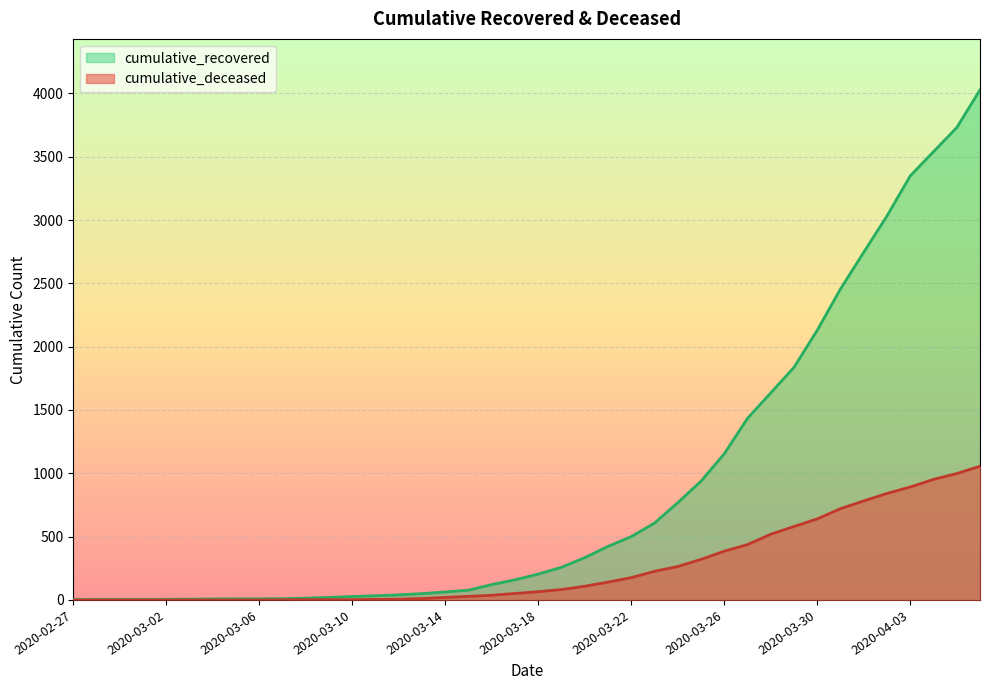

Reading left to right, transcribe all the data shown in this chart.

cumulative_recovered: 2020-02-27=3	2020-02-28=4	2020-02-29=4	2020-03-01=4	2020-03-02=5	2020-03-03=6	2020-03-04=8	2020-03-05=9	2020-03-06=9	2020-03-07=10	2020-03-08=14	2020-03-09=20	2020-03-10=27	2020-03-11=33	2020-03-12=40	2020-03-13=50	2020-03-14=63	2020-03-15=77	2020-03-16=121	2020-03-17=159	2020-03-18=204	2020-03-19=258	2020-03-20=334	2020-03-21=423	2020-03-22=500	2020-03-23=607	2020-03-24=768	2020-03-25=938	2020-03-26=1154	2020-03-27=1434	2020-03-28=1635	2020-03-29=1837	2020-03-30=2130	2020-03-31=2456	2020-04-01=2746	2020-04-02=3033	2020-04-03=3349	2020-04-04=3540	2020-04-05=3730	2020-04-06=4028
cumulative_deceased: 2020-02-27=0	2020-02-28=0	2020-02-29=0	2020-03-01=0	2020-03-02=0	2020-03-03=0	2020-03-04=0	2020-03-05=0	2020-03-06=0	2020-03-07=1	2020-03-08=2	2020-03-09=2	2020-03-10=2	2020-03-11=4	2020-03-12=6	2020-03-13=11	2020-03-14=20	2020-03-15=28	2020-03-16=37	2020-03-17=51	2020-03-18=65	2020-03-19=82	2020-03-20=108	2020-03-21=141	2020-03-22=176	2020-03-23=226	2020-03-24=264	2020-03-25=320	2020-03-26=385	2020-03-27=437	2020-03-28=519	2020-03-29=580	2020-03-30=640	2020-03-31=721	2020-04-01=782	2020-04-02=841	2020-04-03=892	2020-04-04=952	2020-04-05=998	2020-04-06=1056